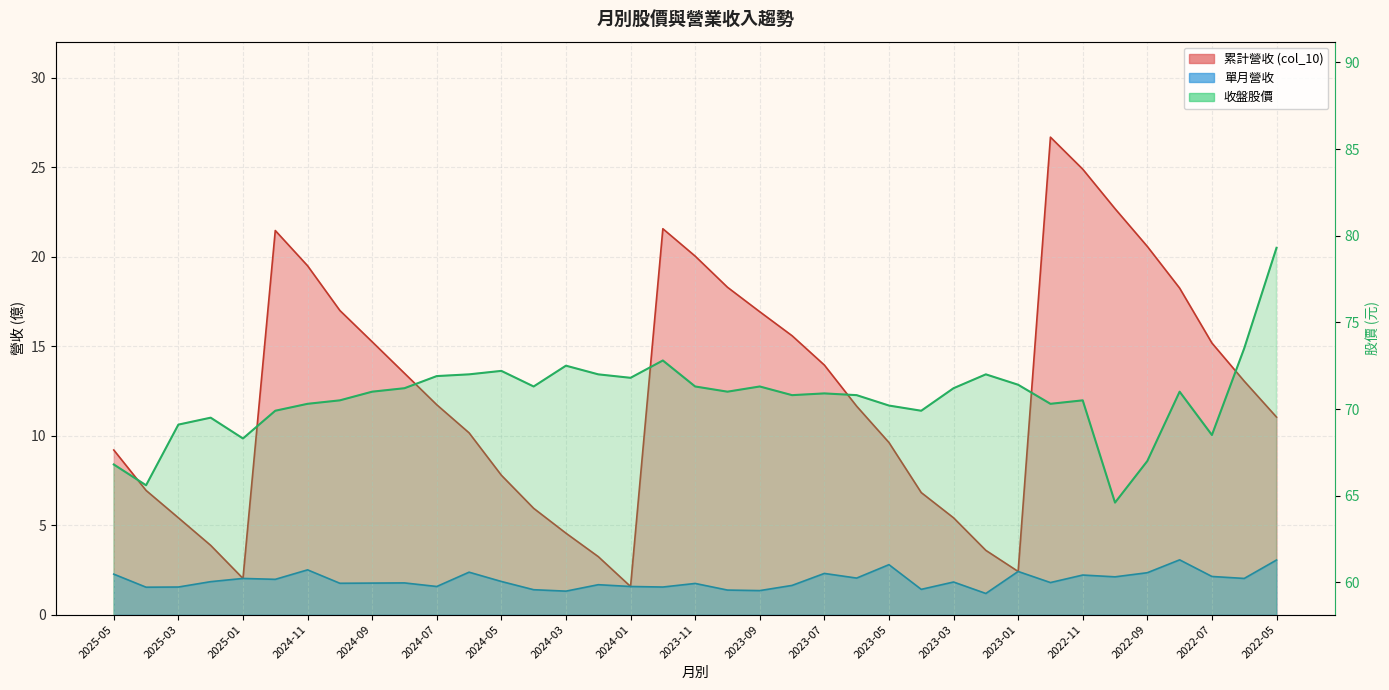

Reading right to left, what are all the values shown in this chart?

col_10: 2022-05=11.0	2022-06=13.1	2022-07=15.2	2022-08=18.2	2022-09=20.6	2022-10=22.7	2022-11=24.9	2022-12=26.7	2023-01=2.4	2023-02=3.6	2023-03=5.4	2023-04=6.8	2023-05=9.6	2023-06=11.7	2023-07=13.9	2023-08=15.6	2023-09=16.9	2023-10=18.3	2023-11=20.0	2023-12=21.6	2024-01=1.6	2024-02=3.2	2024-03=4.5	2024-04=5.9	2024-05=7.8	2024-06=10.2	2024-07=11.7	2024-08=13.5	2024-09=15.2	2024-10=17.0	2024-11=19.5	2024-12=21.5	2025-01=2.0	2025-02=3.9	2025-03=5.4	2025-04=6.9	2025-05=9.2
當月股價_收盤: 2022-05=79.3	2022-06=73.5	2022-07=68.5	2022-08=71.0	2022-09=67.0	2022-10=64.6	2022-11=70.5	2022-12=70.3	2023-01=71.4	2023-02=72.0	2023-03=71.2	2023-04=69.9	2023-05=70.2	2023-06=70.8	2023-07=70.9	2023-08=70.8	2023-09=71.3	2023-10=71.0	2023-11=71.3	2023-12=72.8	2024-01=71.8	2024-02=72.0	2024-03=72.5	2024-04=71.3	2024-05=72.2	2024-06=72.0	2024-07=71.9	2024-08=71.2	2024-09=71.0	2024-10=70.5	2024-11=70.3	2024-12=69.9	2025-01=68.3	2025-02=69.5	2025-03=69.1	2025-04=65.6	2025-05=66.8
營業收入_單月: 2022-05=3.0	2022-06=2.0	2022-07=2.1	2022-08=3.1	2022-09=2.3	2022-10=2.1	2022-11=2.2	2022-12=1.8	2023-01=2.4	2023-02=1.2	2023-03=1.8	2023-04=1.4	2023-05=2.8	2023-06=2.0	2023-07=2.3	2023-08=1.6	2023-09=1.3	2023-10=1.4	2023-11=1.7	2023-12=1.5	2024-01=1.6	2024-02=1.7	2024-03=1.3	2024-04=1.4	2024-05=1.9	2024-06=2.4	2024-07=1.6	2024-08=1.8	2024-09=1.8	2024-10=1.8	2024-11=2.5	2024-12=2.0	2025-01=2.0	2025-02=1.8	2025-03=1.5	2025-04=1.5	2025-05=2.3